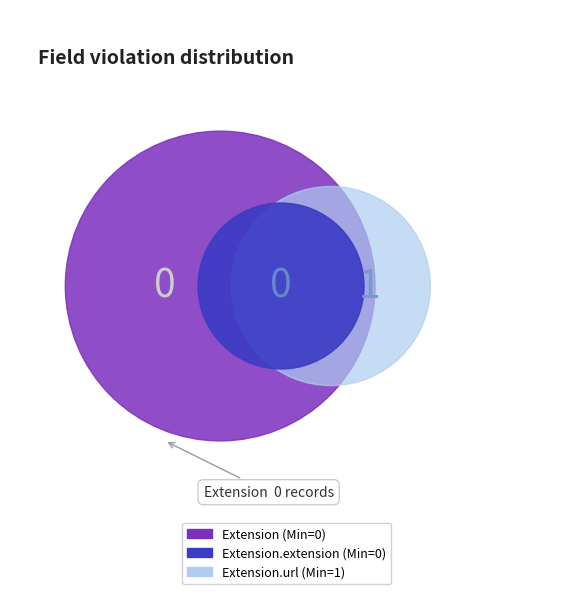

What is the largest slice in the pie chart?

Extension.url